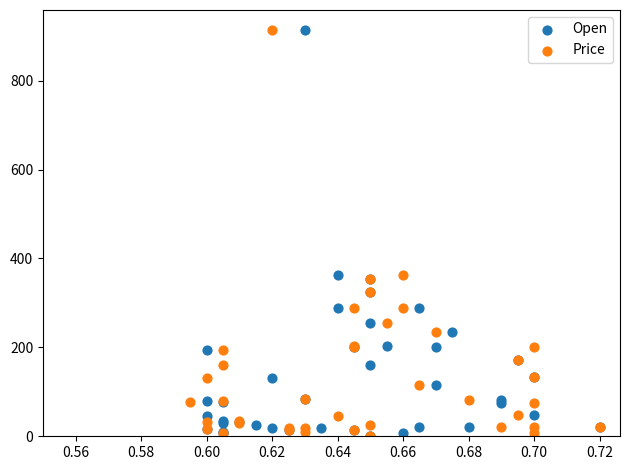

What are all the series names shown in the legend?

Open, Price